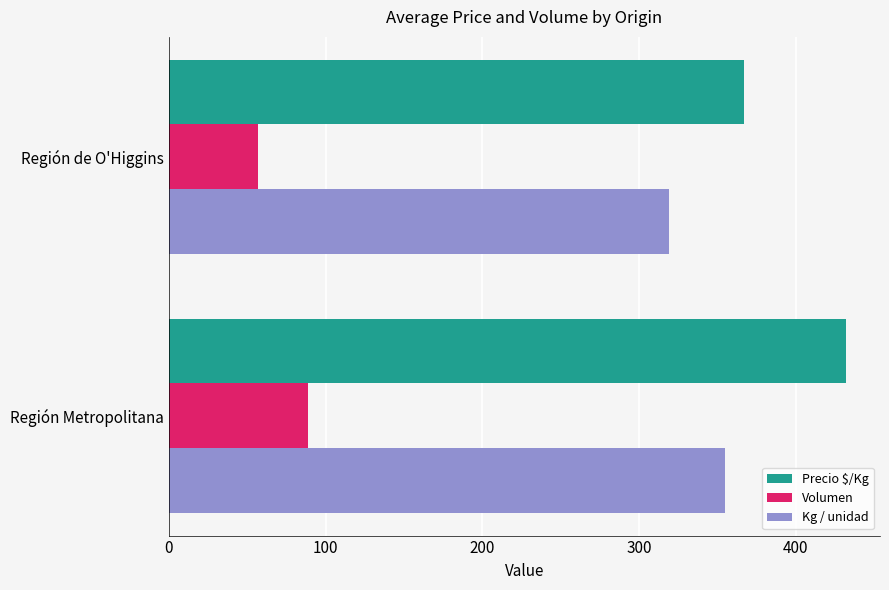

Rank the series at Región Metropolitana from lowest to highest value.

Volumen, Kg / unidad, Precio $/Kg